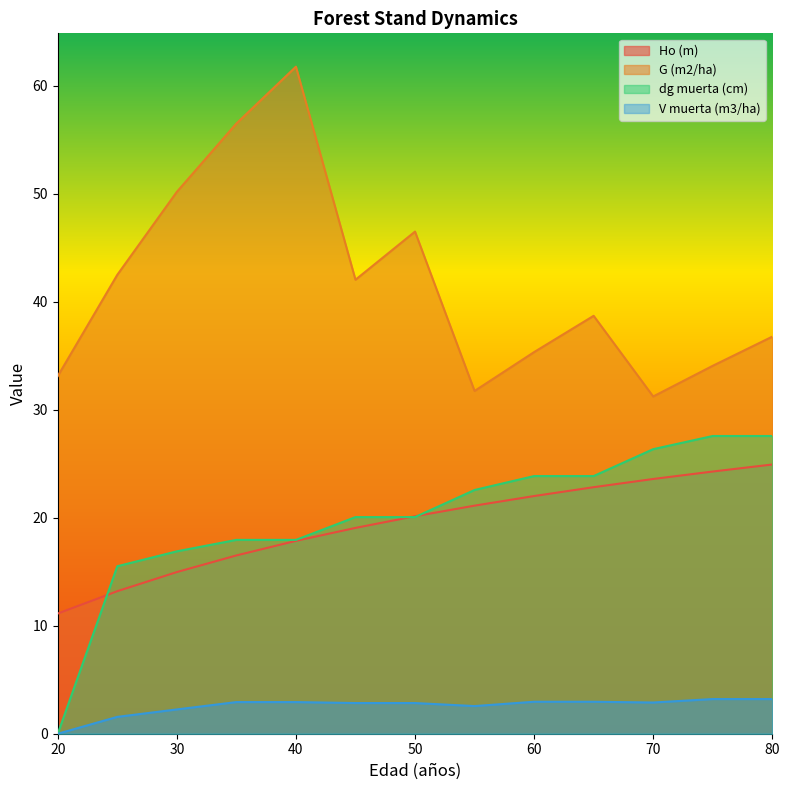

At which label is Ho (m) closest to 18?

40